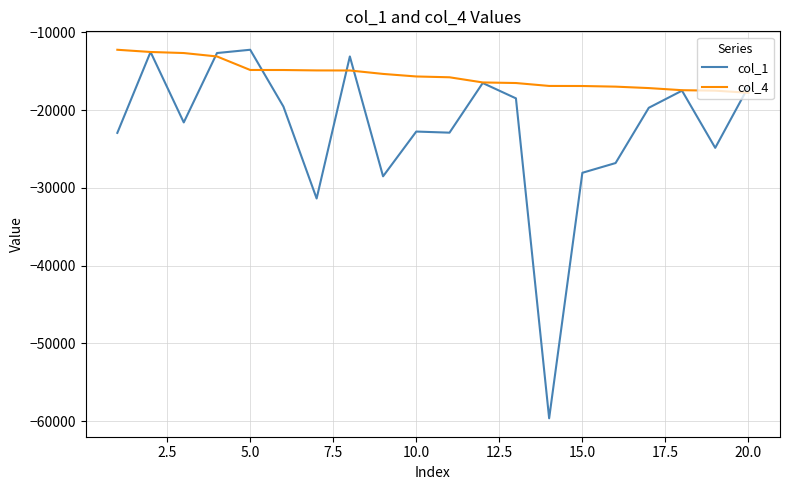

After their last crossing, which series has the higher values: col_4 or col_1?

col_1